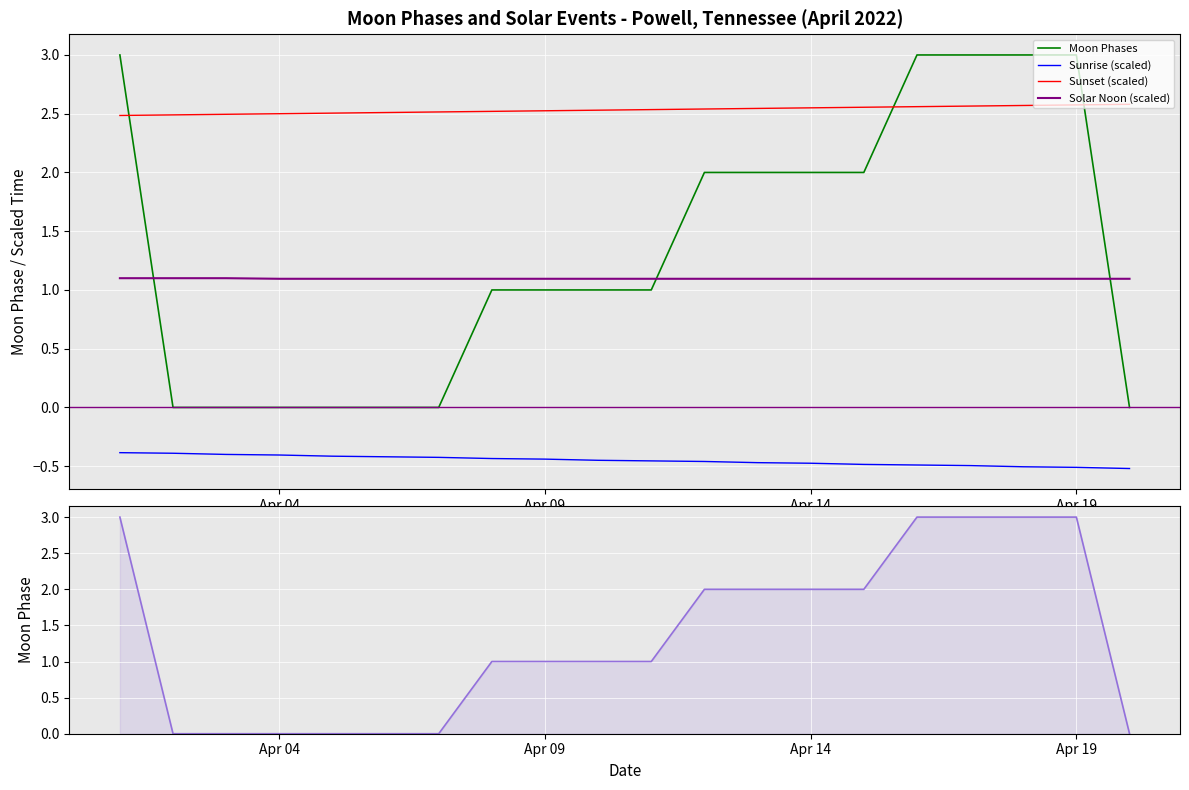

What position from the right is Apr 09?

12